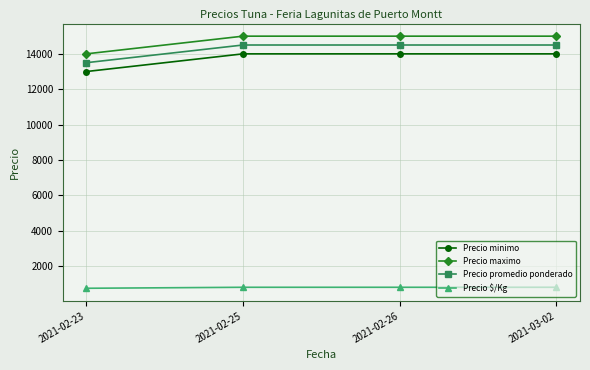

What is the spread (max minus min) of values at 2021-03-02?

14194